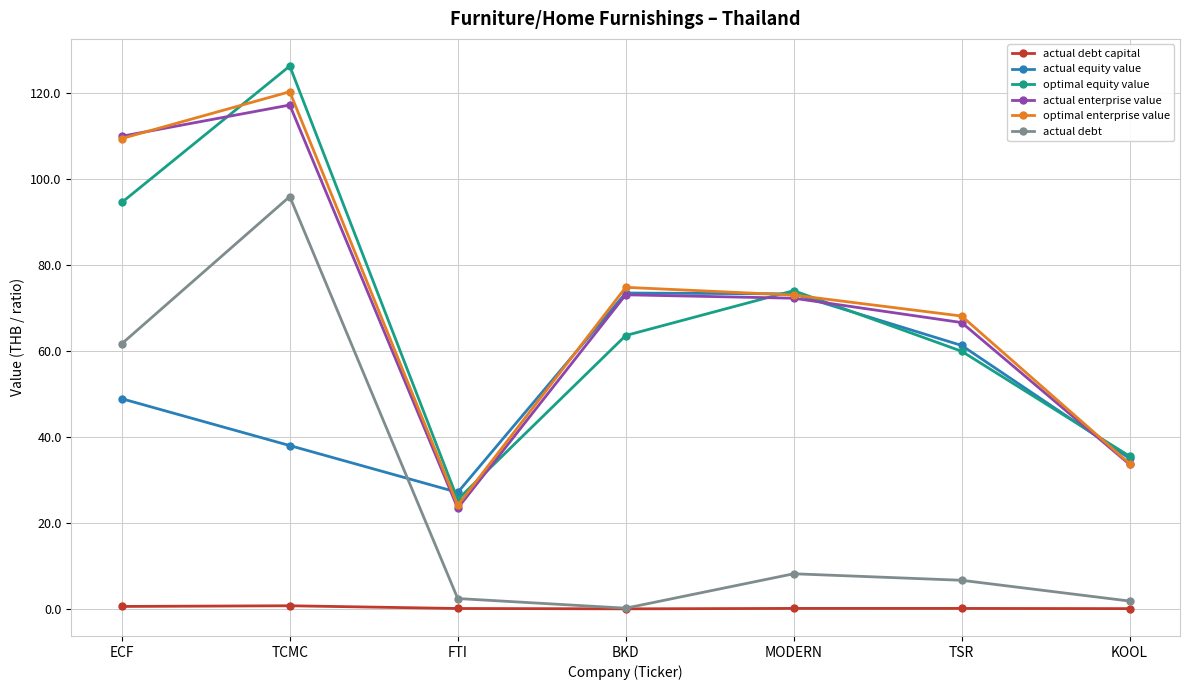

True or false: actual enterprise value and actual equity value cross at least once.

True